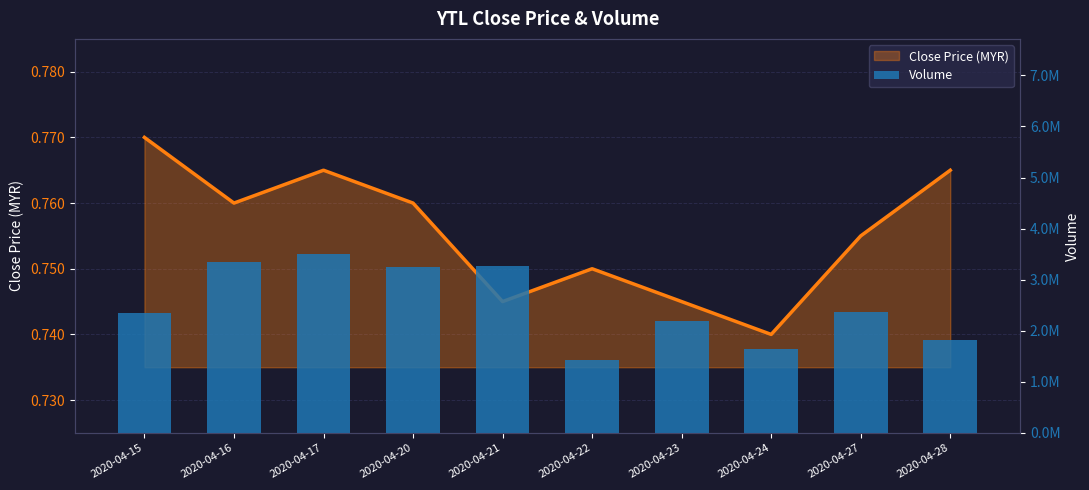

What is the sum of the Close Price (MYR) values at 2020-04-23 and 2020-04-28?

1.5